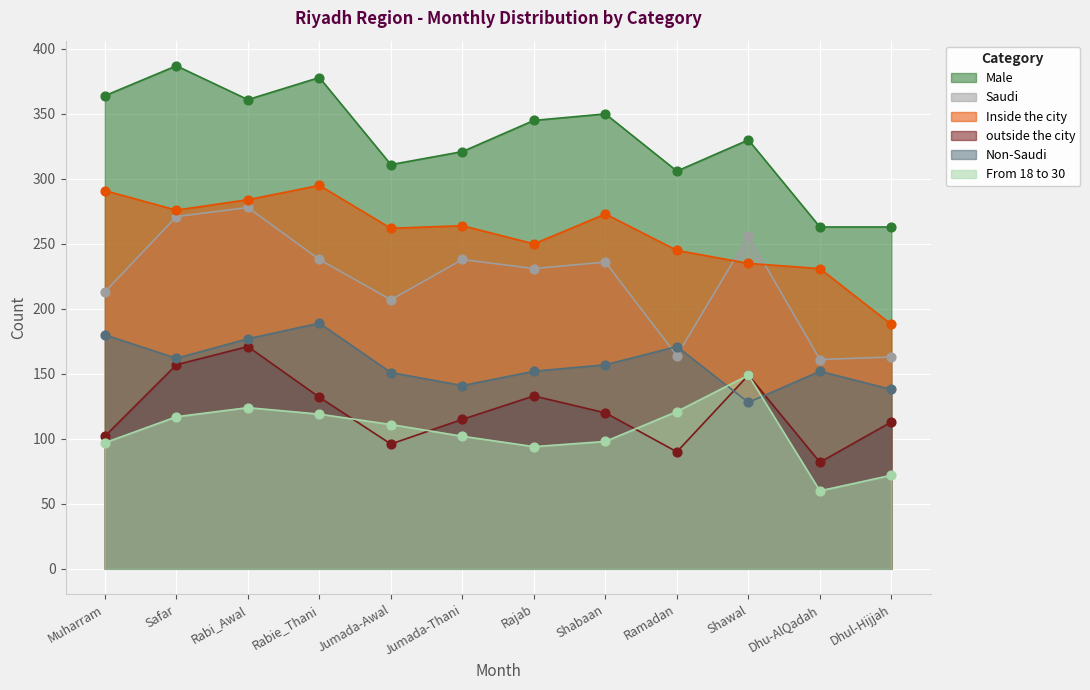

Which series has the largest Y range (max minus min)?

Male